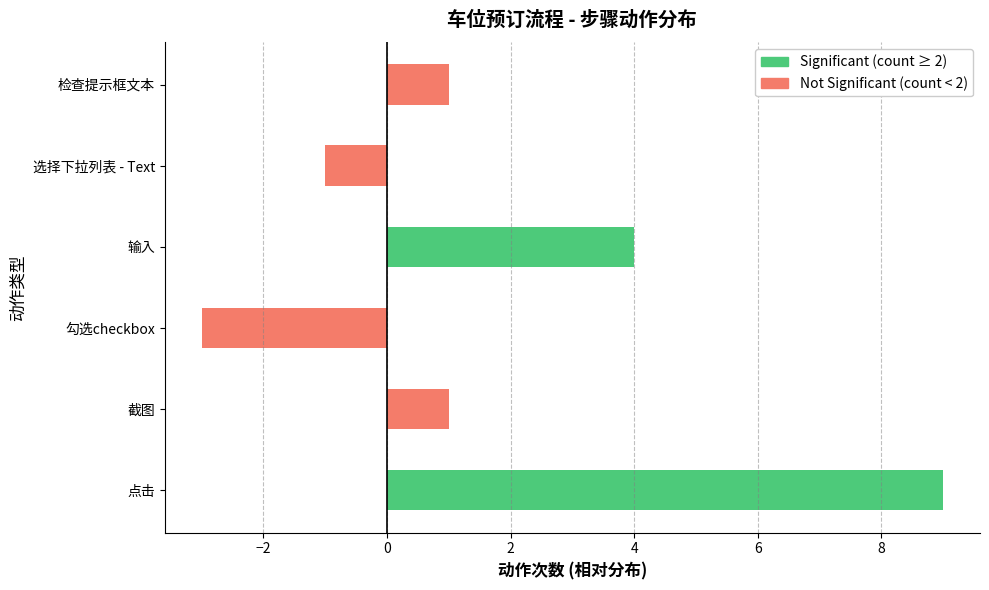

How many values are below zero?

2